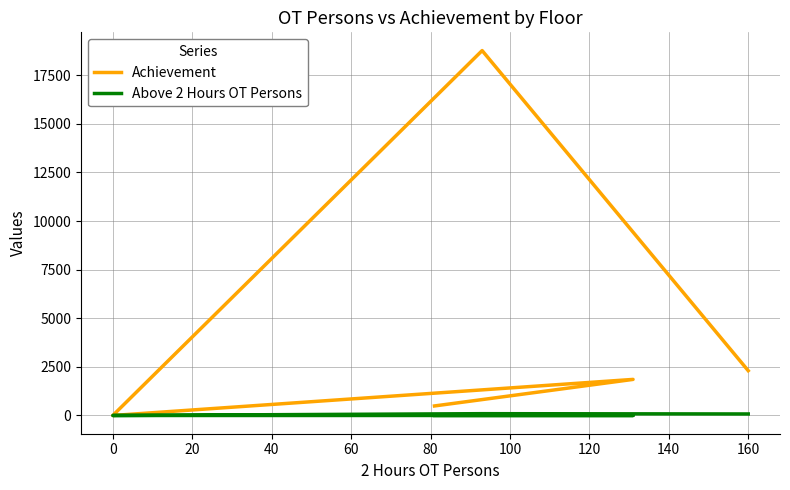

True or false: Above 2 Hours OT Persons and Achievement intersect in this chart.

False